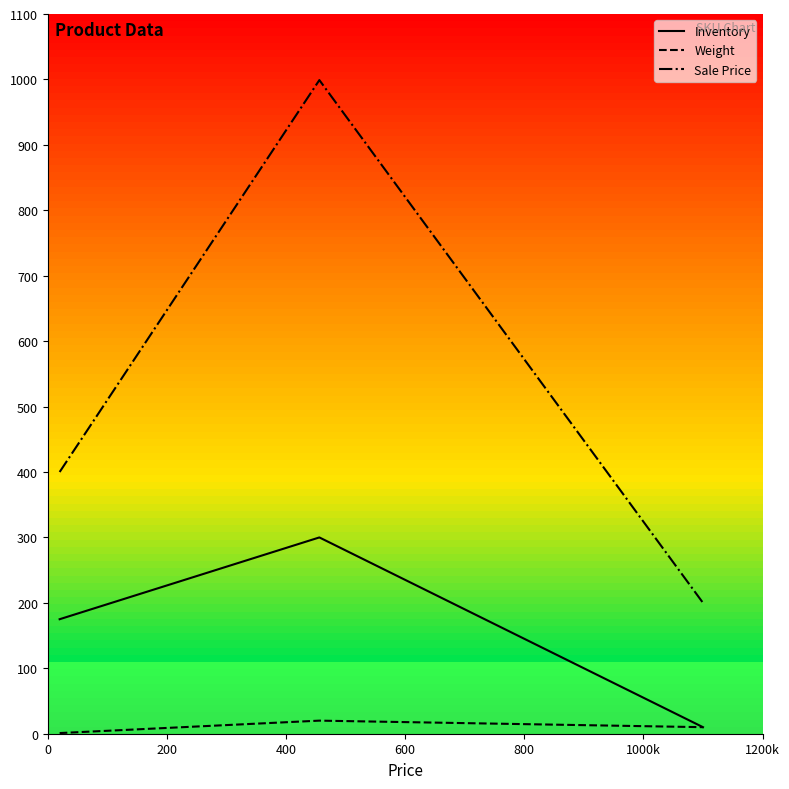

What is the minimum value for Sale Price?

200